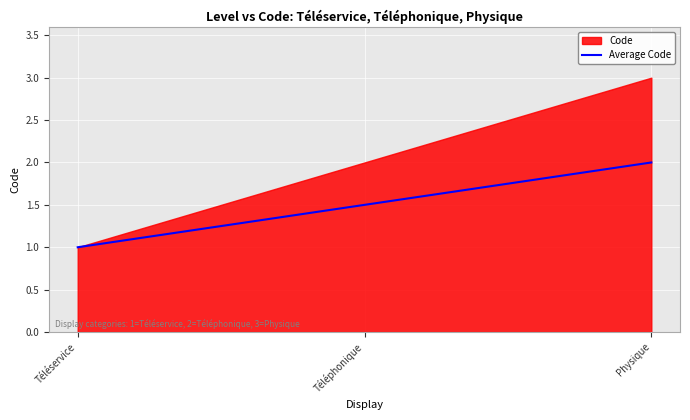

How many data points are above 1?

2